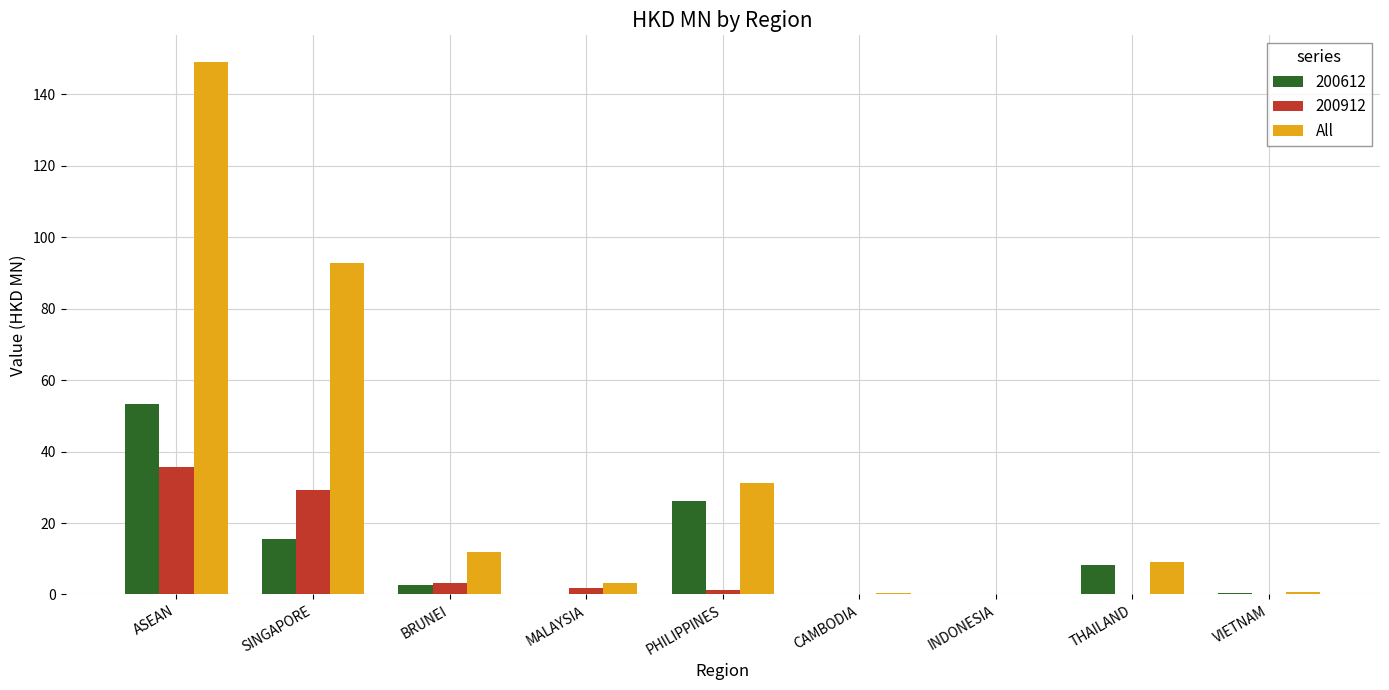

What is the sum of all 200612 values?

106.6